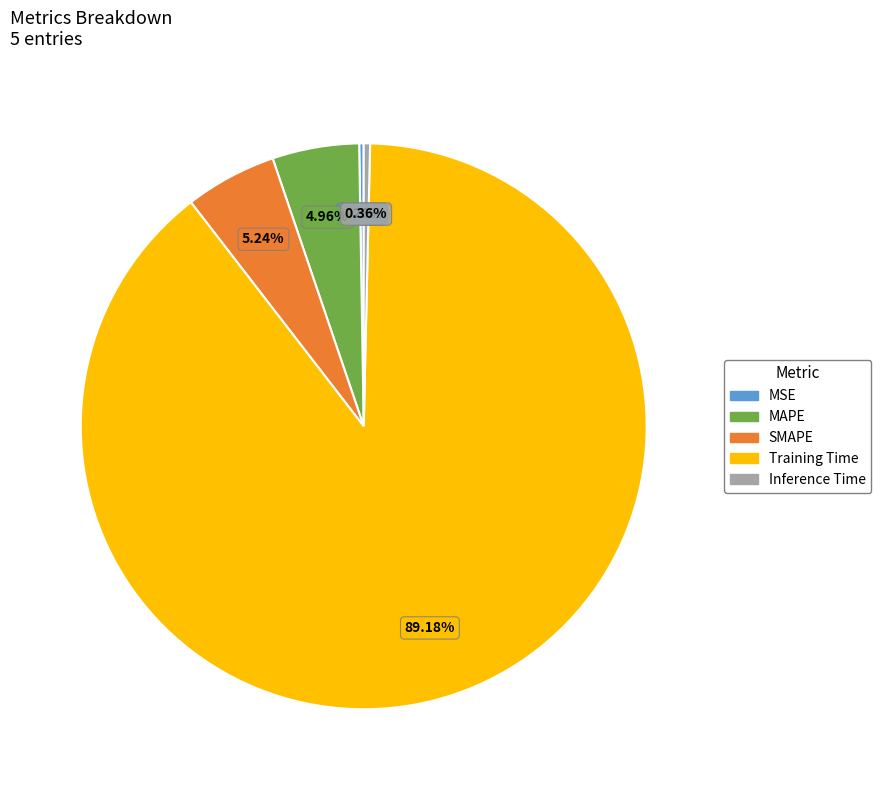

Between Inference Time and Training Time, which is larger?

Training Time